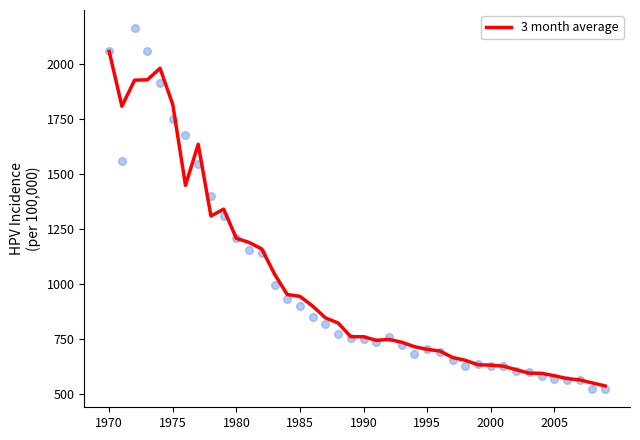

Is it true that 3 month average equals 2058.5 at 1970?

True